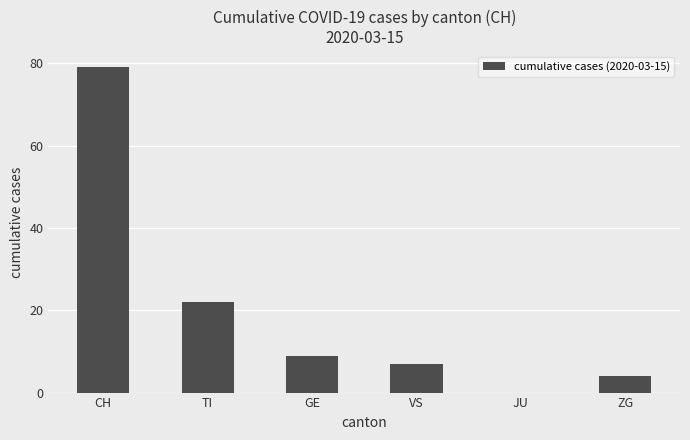

Reading left to right, what are all the values shown in this chart?

CH=79	TI=22	GE=9	VS=7	JU=0	ZG=4